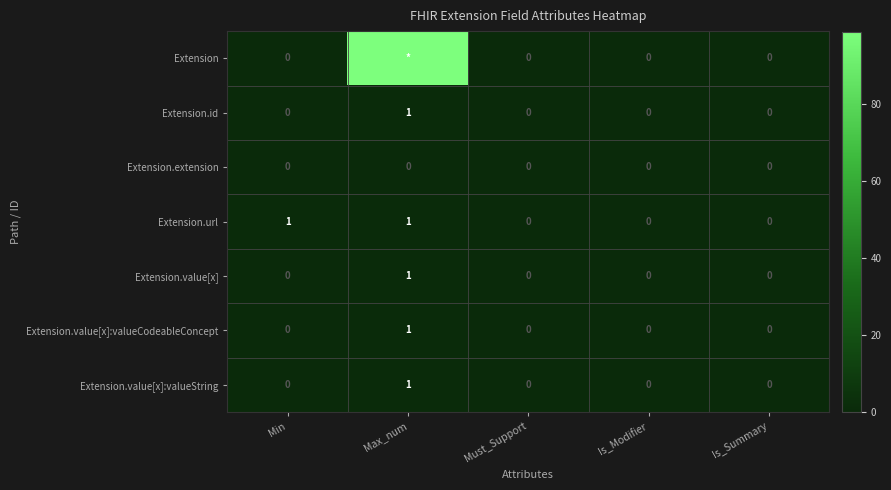

What is the difference between the highest and lowest values at Max_num?

99